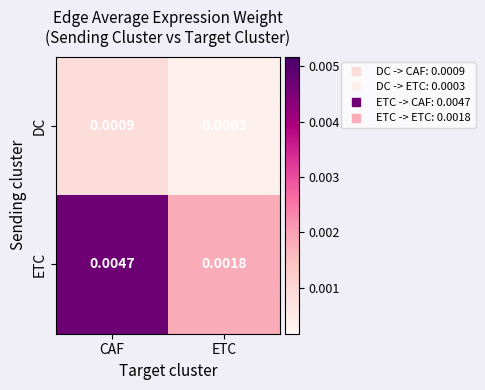

At which label is ETC closest to 0?

ETC